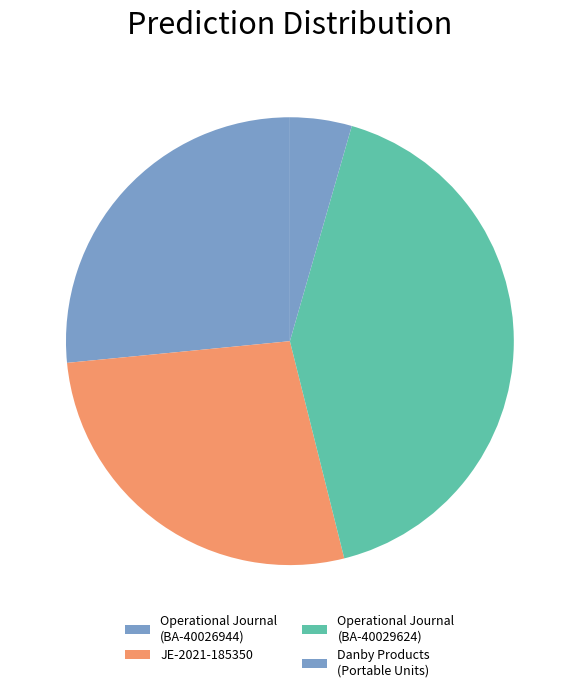

How many segments does this pie chart have?

4